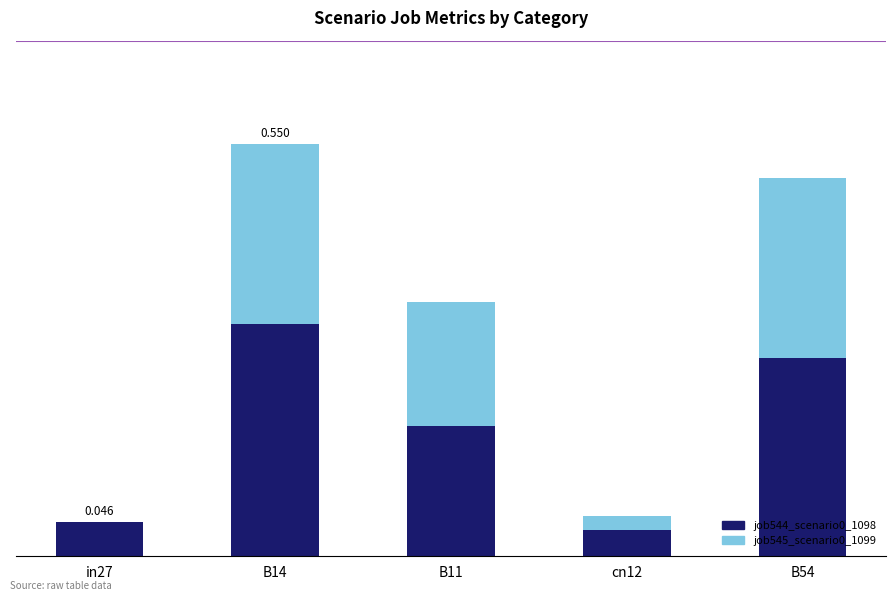

Does the chart contain stacked bars?

Yes